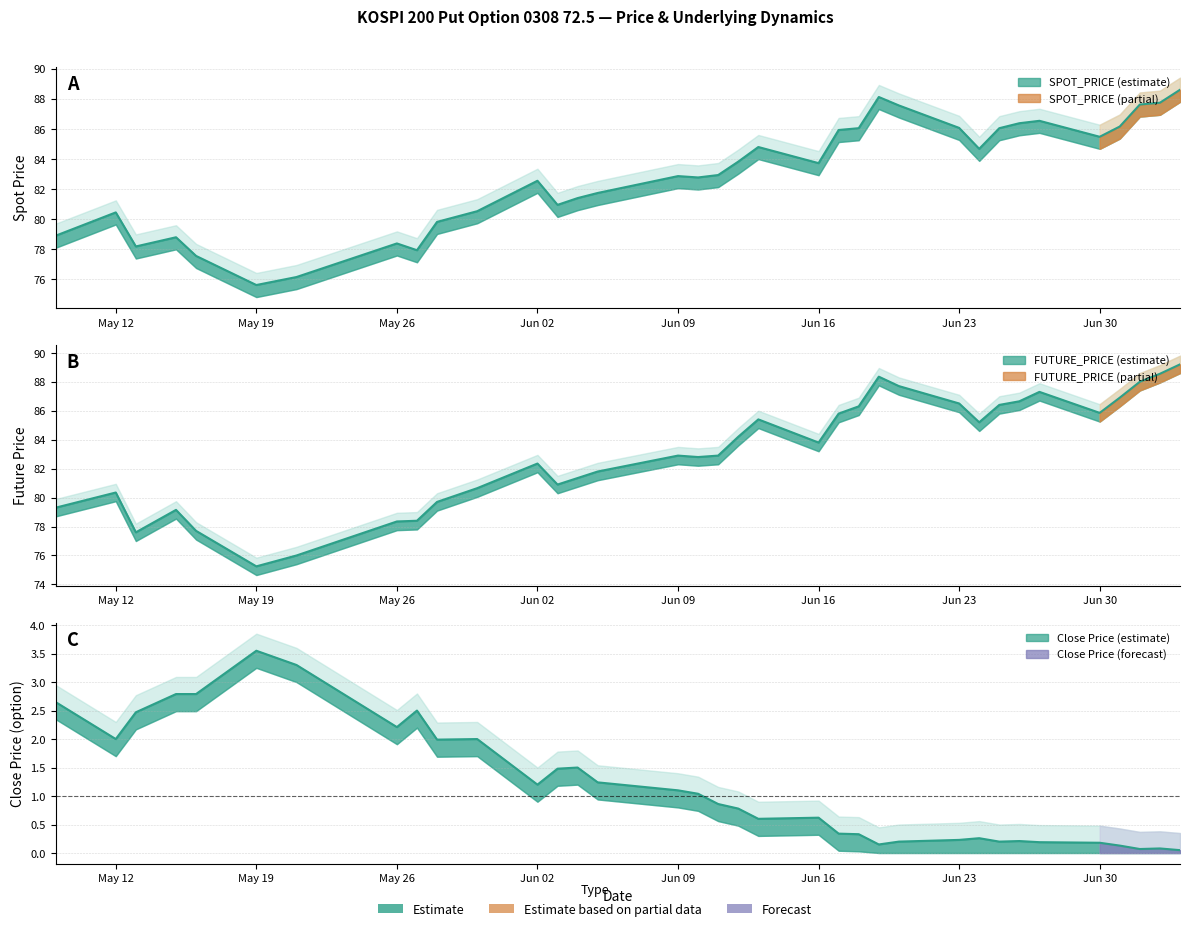

What position from the right is 2003-05-15?

32